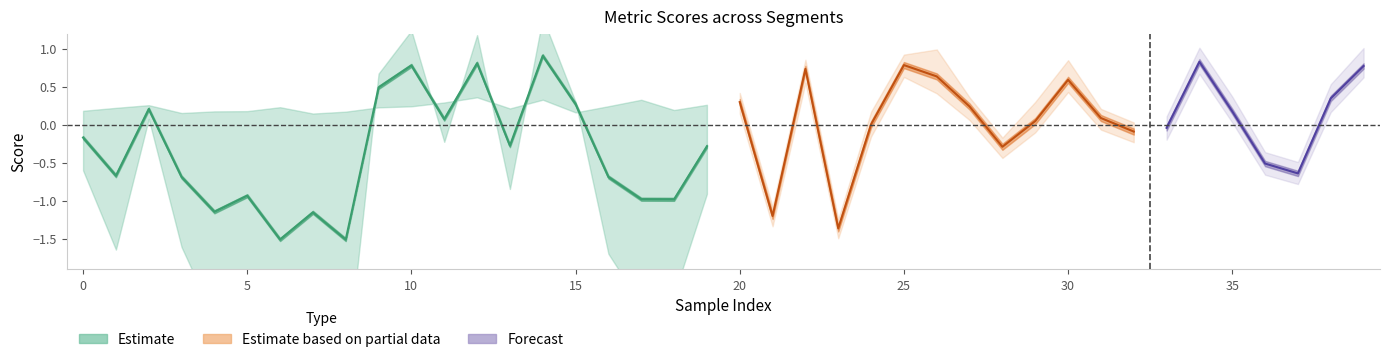

At which label does metric_COMET reach its peak?

14